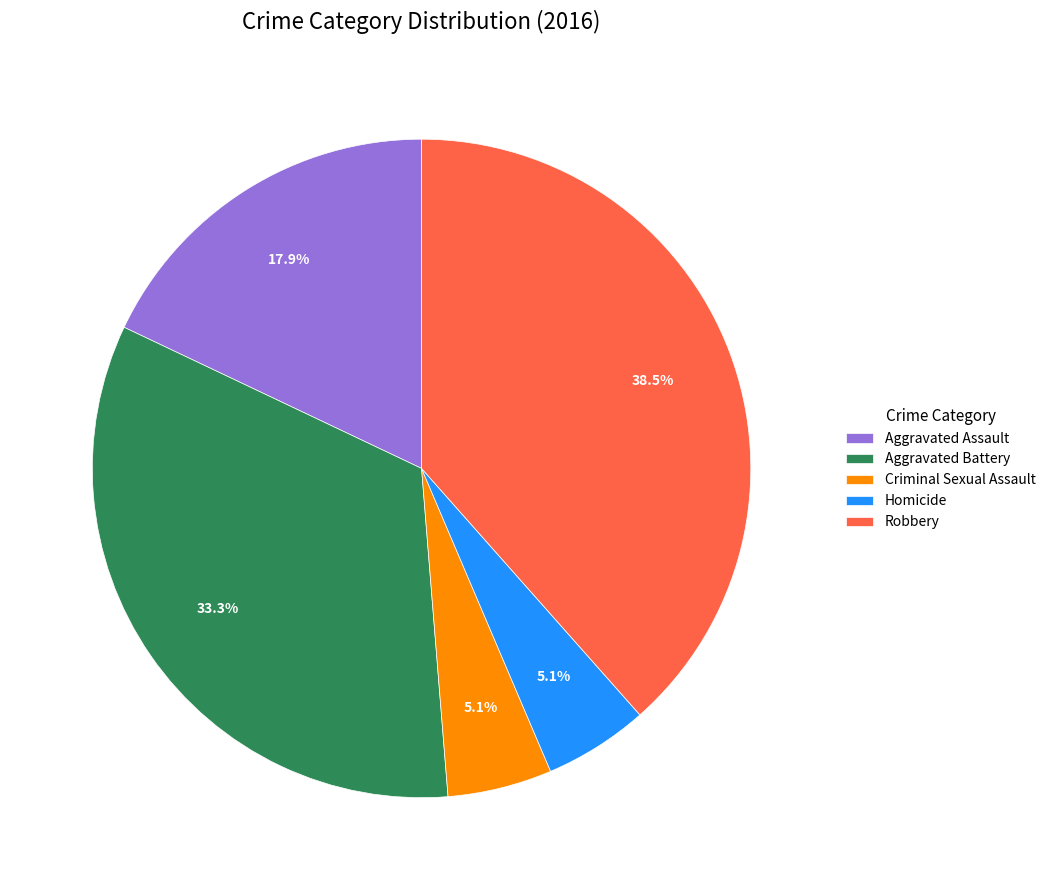

Is there any slice that represents more than half of the pie?

No